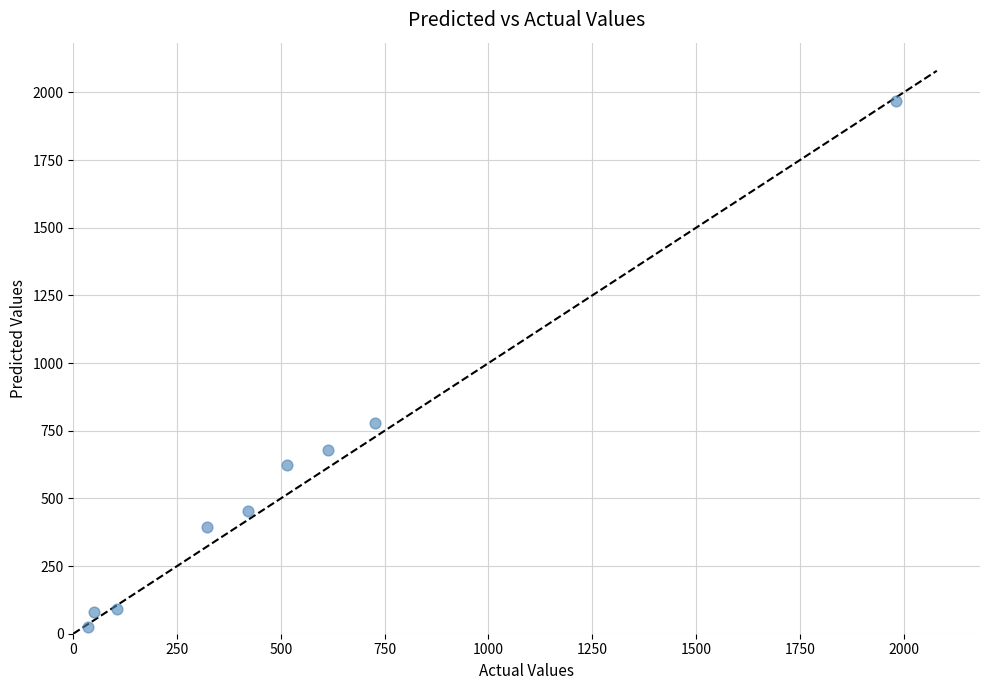

What Y value in the scatter plot is closest to 995?

780